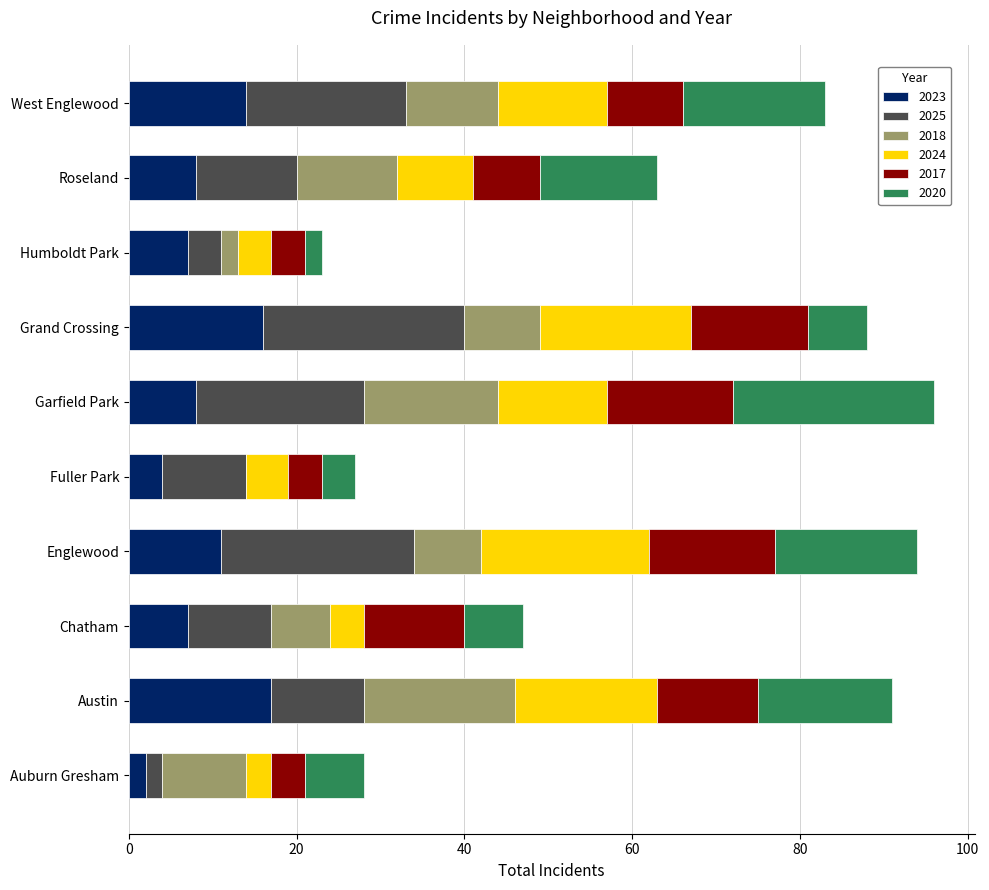

True or false: 2023 has a value of 7 at Austin.

False